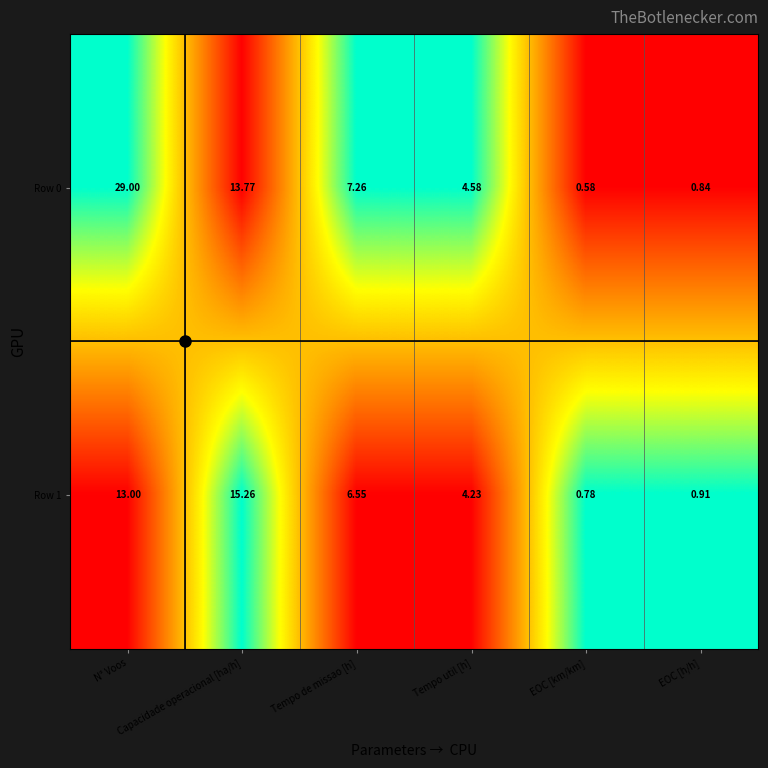

How many data points in Row 0 are above 7?

3